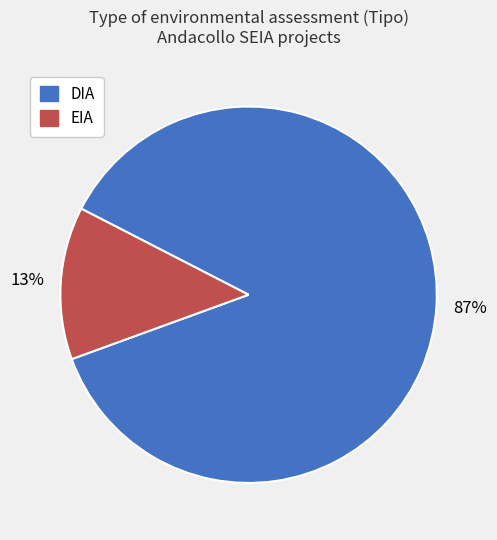

What percentage is the DIA slice, to the nearest percent?

87%